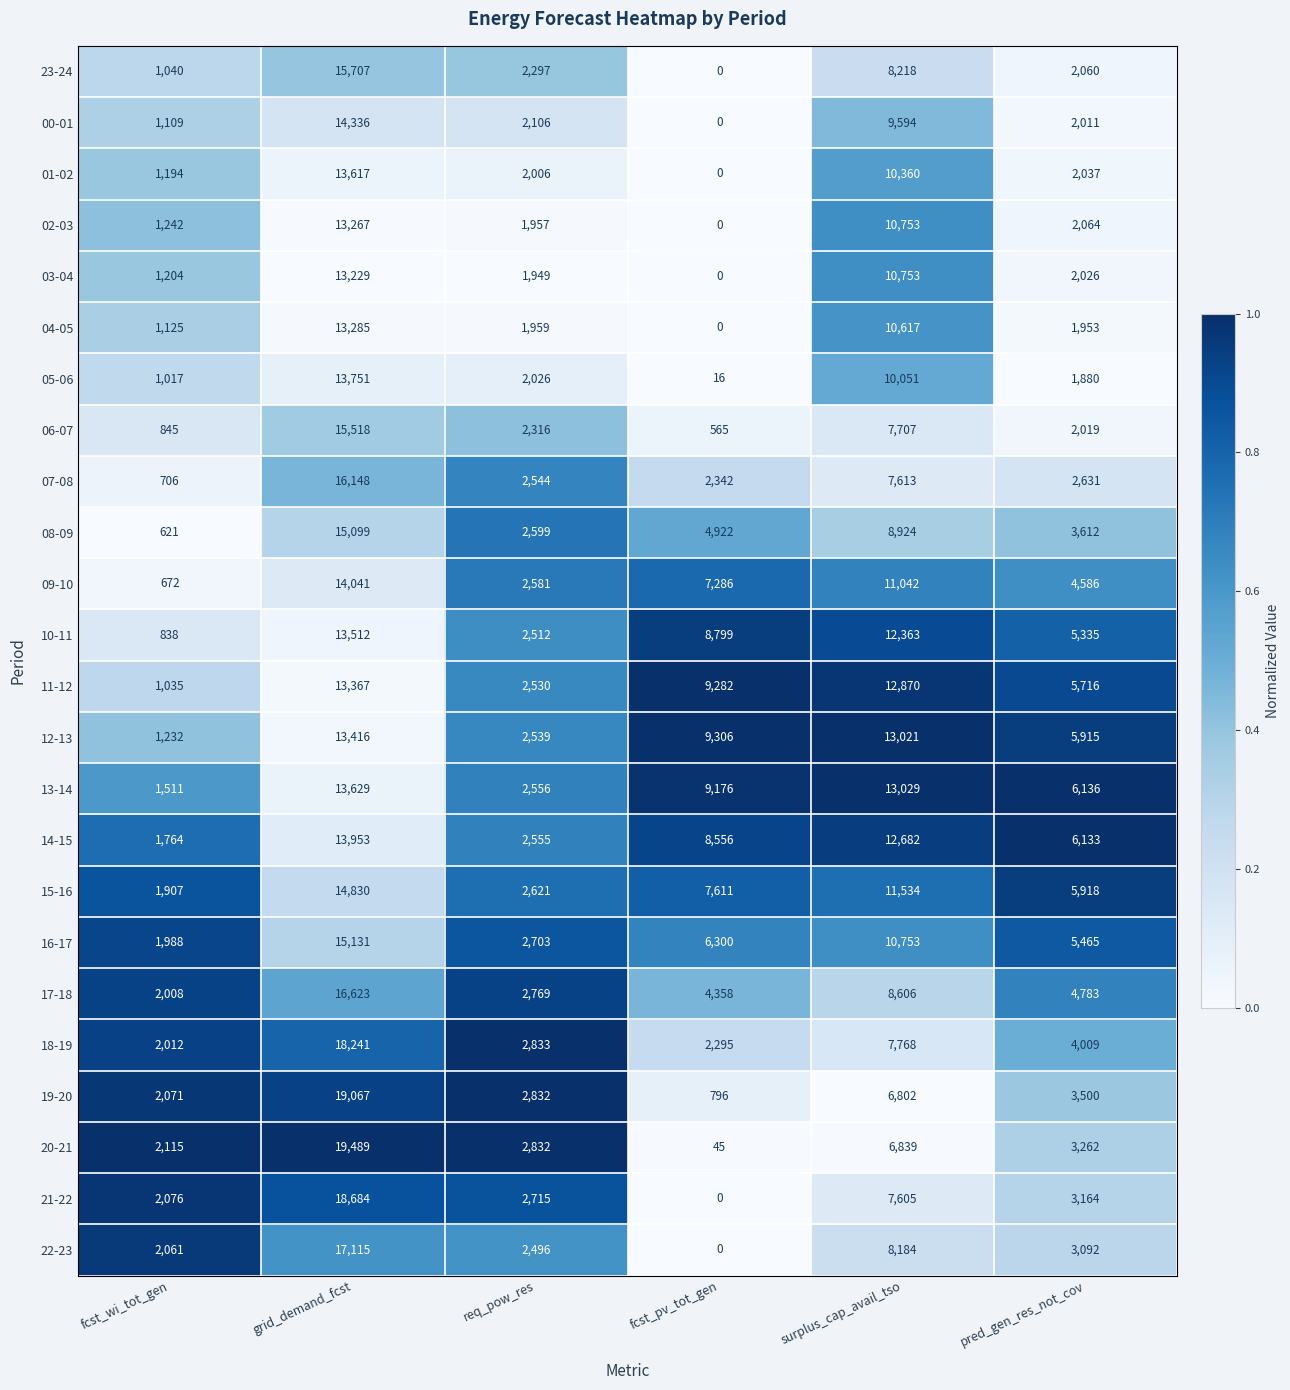

What is the difference between the maximum and minimum values in the 09-10 series?

13369